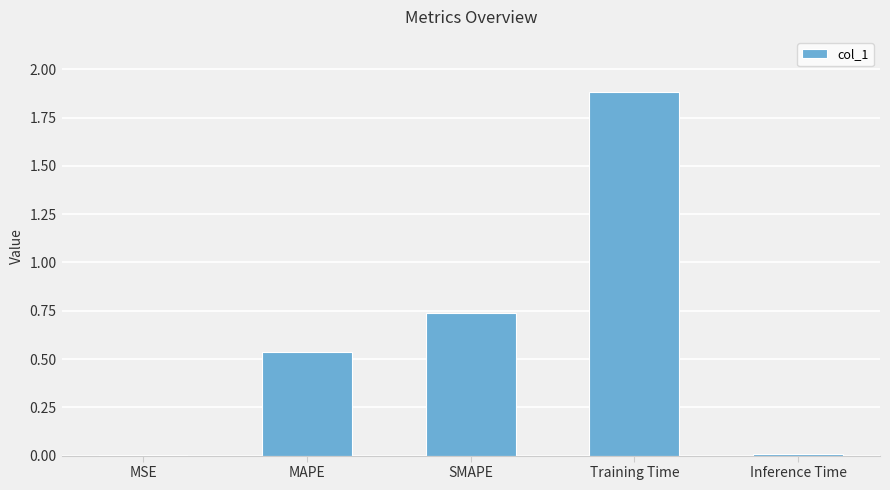

How many data points does each series have?

5